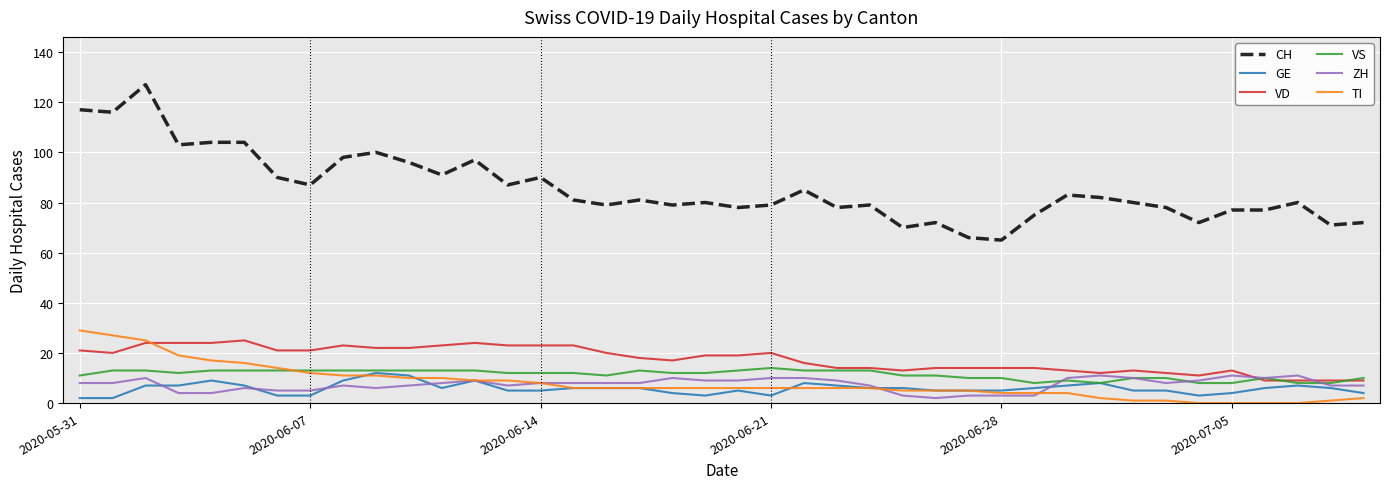

Reading left to right, what are all the values shown in this chart?

CH: 117	116	127	103	104	104	90	87	98	100	96	91	97	87	90	81	79	81	79	80	78	79	85	78	79	70	72	66	65	75	83	82	80	78	72	77	77	80	71	72
GE: 2	2	7	7	9	7	3	3	9	12	11	6	9	5	5	6	6	6	4	3	5	3	8	7	6	6	5	5	5	6	7	8	5	5	3	4	6	7	6	4
VD: 21	20	24	24	24	25	21	21	23	22	22	23	24	23	23	23	20	18	17	19	19	20	16	14	14	13	14	14	14	14	13	12	13	12	11	13	9	9	9	9
VS: 11	13	13	12	13	13	13	13	13	13	13	13	13	12	12	12	11	13	12	12	13	14	13	13	13	11	11	10	10	8	9	8	10	10	8	8	10	8	8	10
ZH: 8	8	10	4	4	6	5	5	7	6	7	8	9	7	8	8	8	8	10	9	9	10	10	9	7	3	2	3	3	3	10	11	10	8	9	11	10	11	7	7
TI: 29	27	25	19	17	16	14	12	11	11	10	10	9	9	8	6	6	6	6	6	6	6	6	6	6	5	5	5	4	4	4	2	1	1	0	0	0	0	1	2